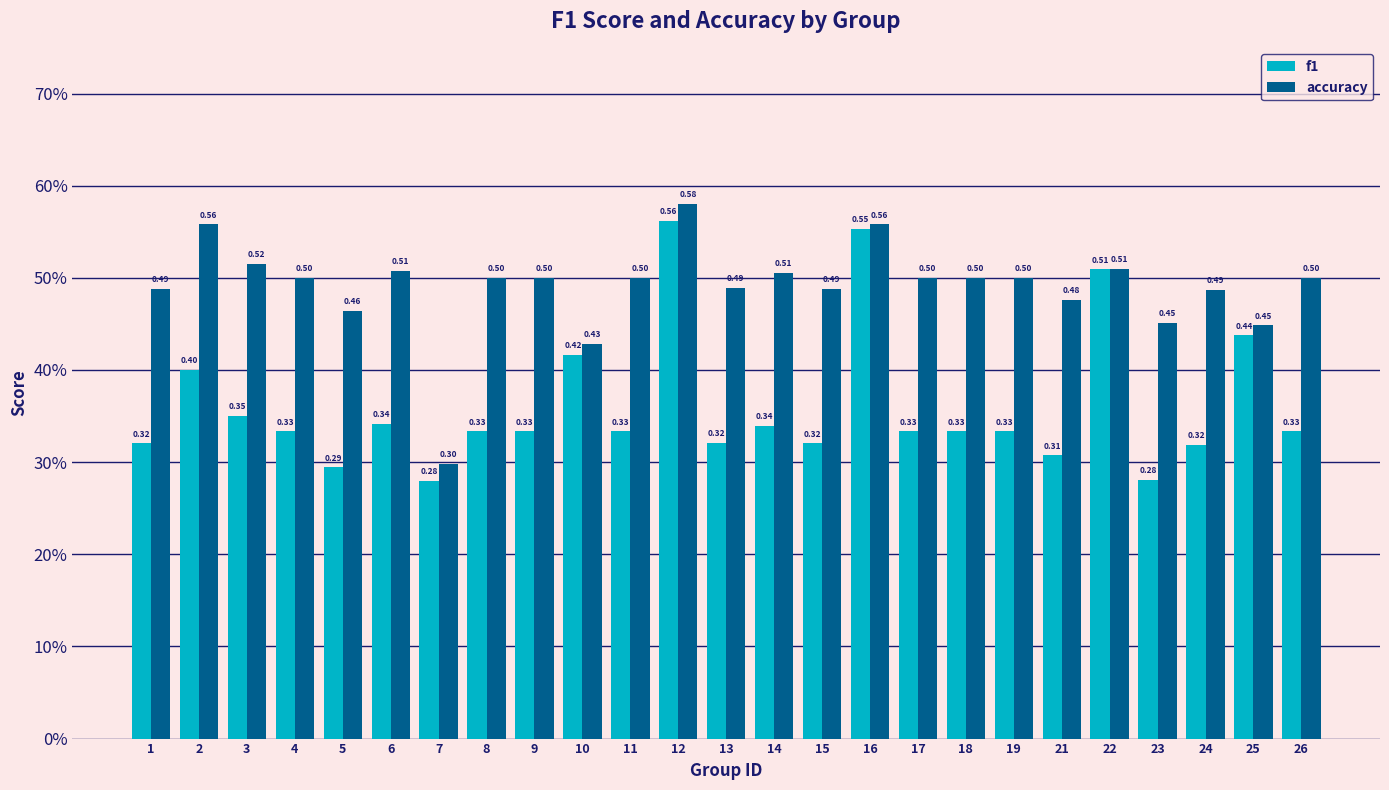

Are the bars grouped side by side (vs. stacked)?

Yes